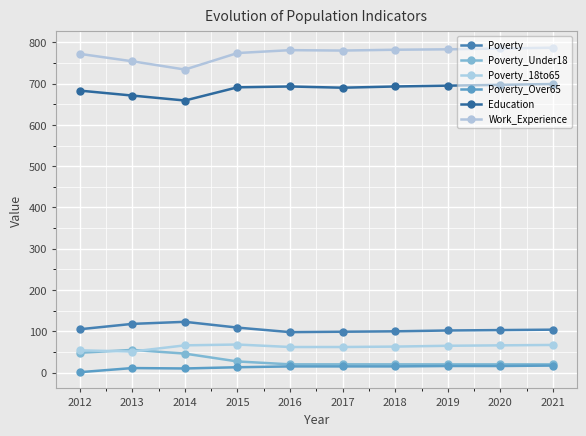

At how many categories does at least one series exceed 57?

10